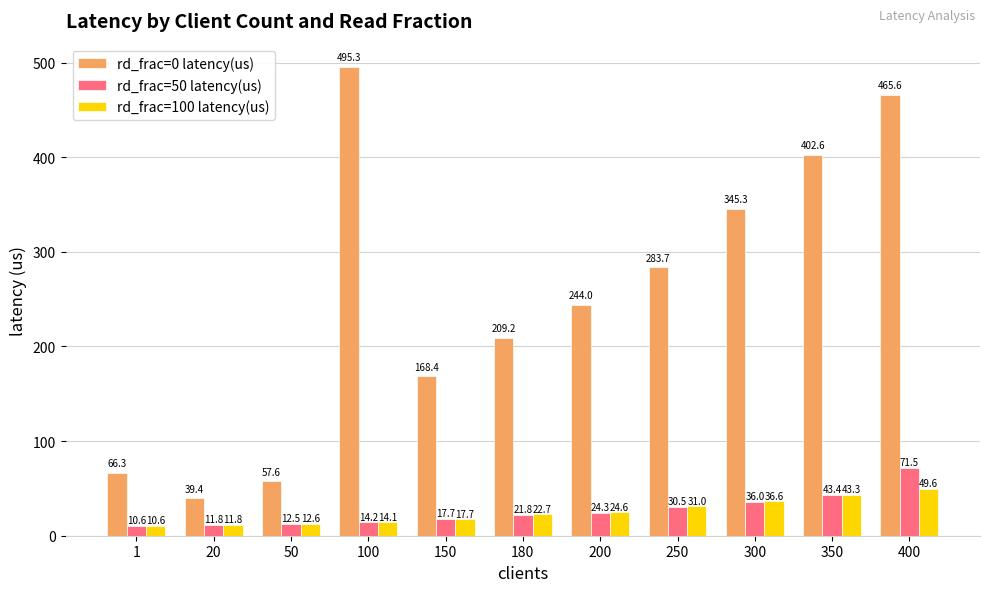

Reading right to left, extract all data points from this chart.

rd_frac=0 latency(us): 465.6	402.6	345.3	283.7	244.0	209.2	168.4	495.3	57.6	39.4	66.3
rd_frac=50 latency(us): 71.5	43.4	36.0	30.5	24.3	21.8	17.7	14.2	12.5	11.8	10.6
rd_frac=100 latency(us): 49.6	43.3	36.6	31.0	24.6	22.7	17.7	14.1	12.6	11.8	10.6